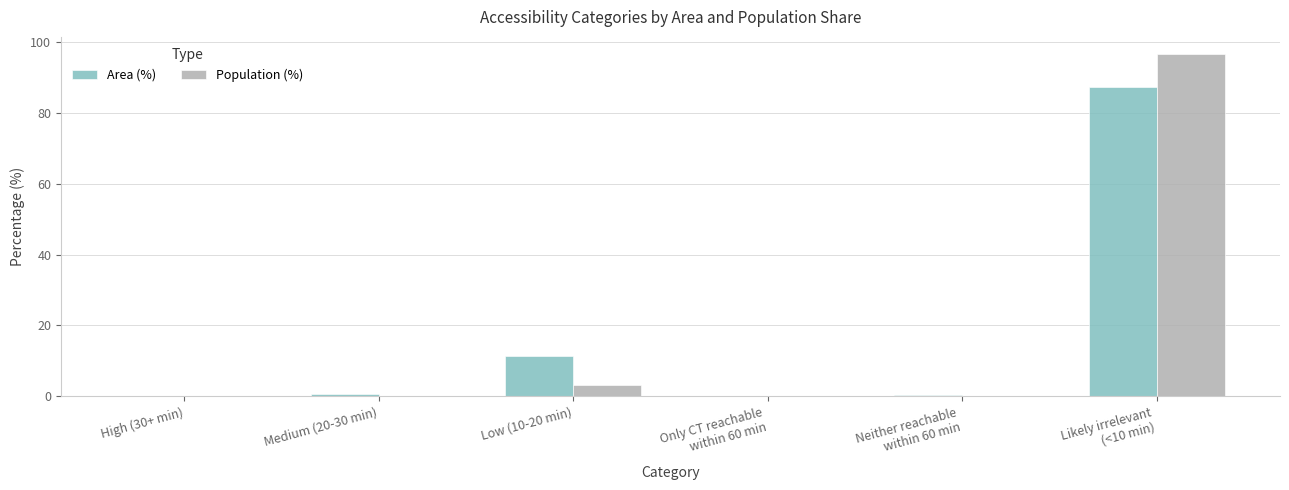

True or false: Population (%) has a value of 0.0 at Medium (20-30 min).

True